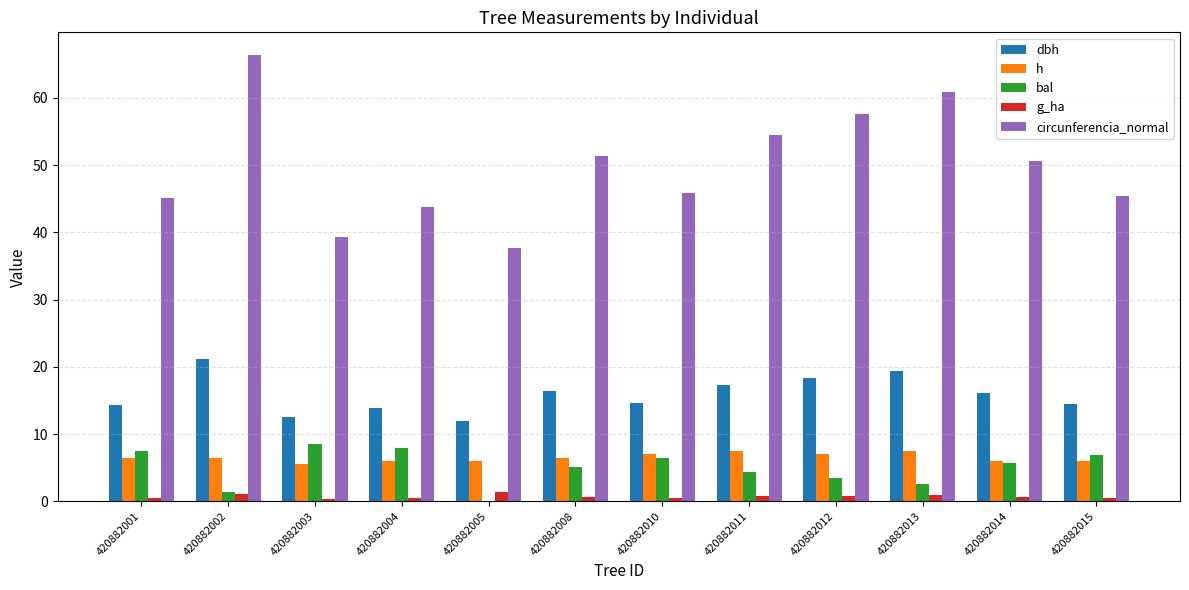

What is the approximate value of g_ha at 420882004?

0.5